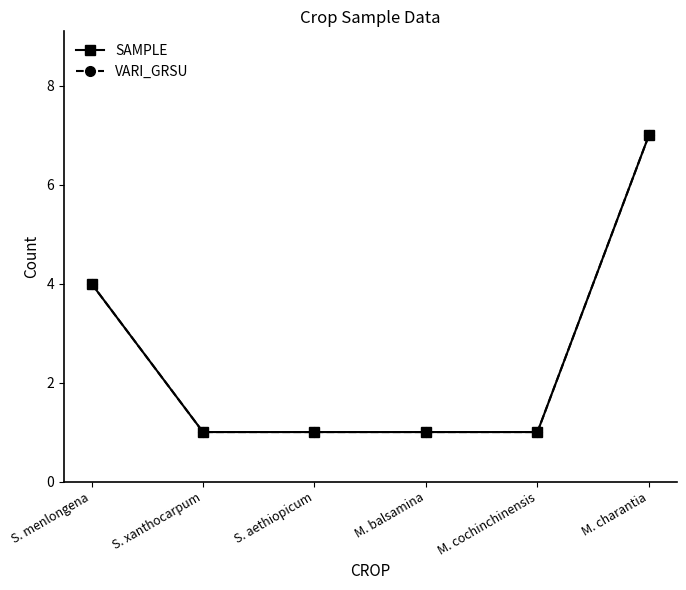

Does the chart have visible grid lines?

No